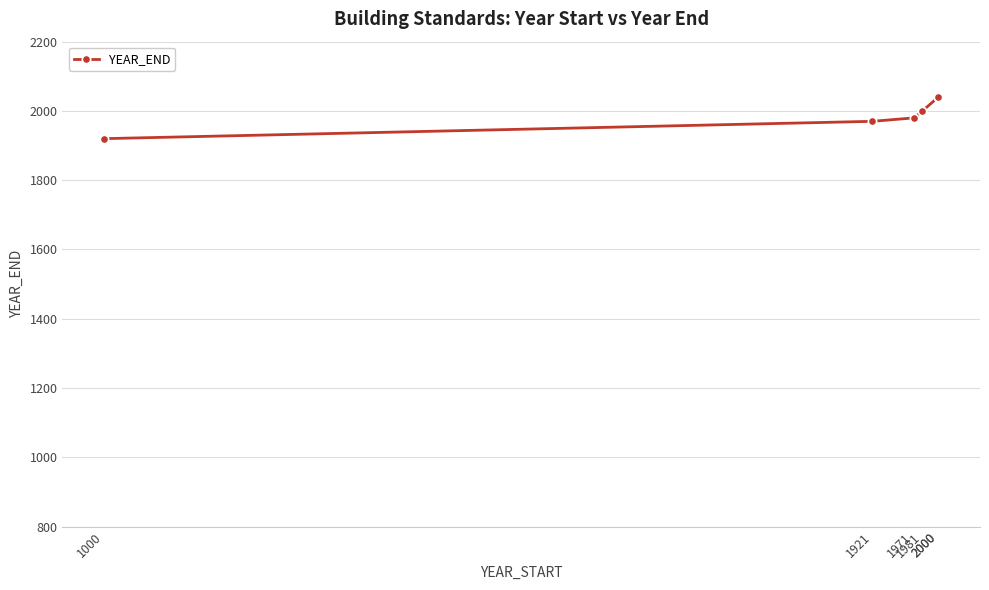

What is the change in value from 1000 to 2000?

+120